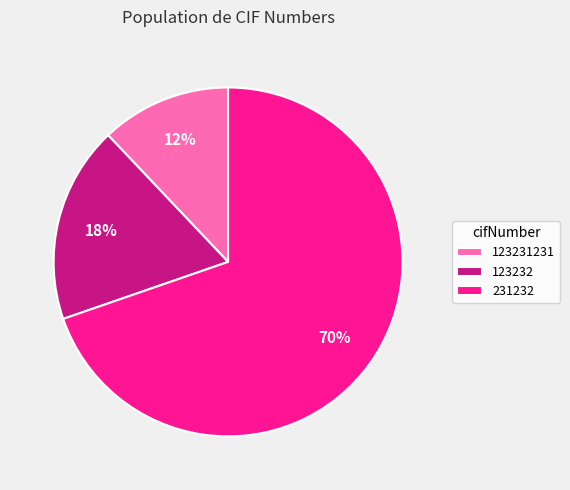

Is there any slice that represents more than half of the pie?

Yes